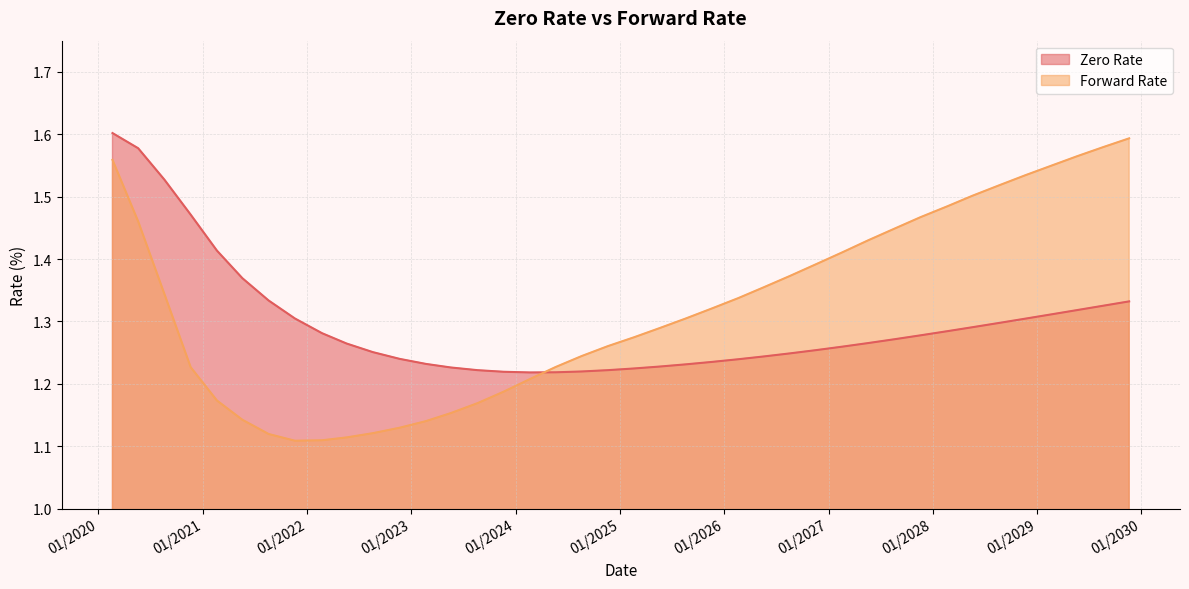

What is the total value across all series at 08/19/2026?

2.6